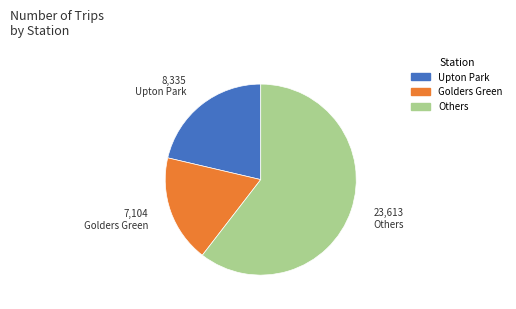

Is there a majority slice in this chart?

Yes